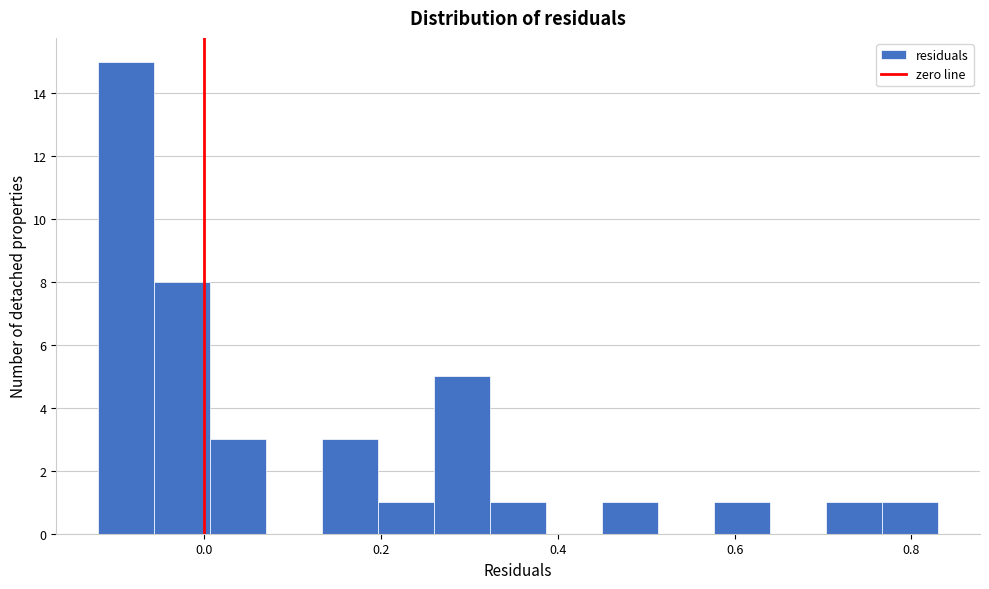

Read against the x-axis, roughly where is the centre of the tallest bar?

-0.08